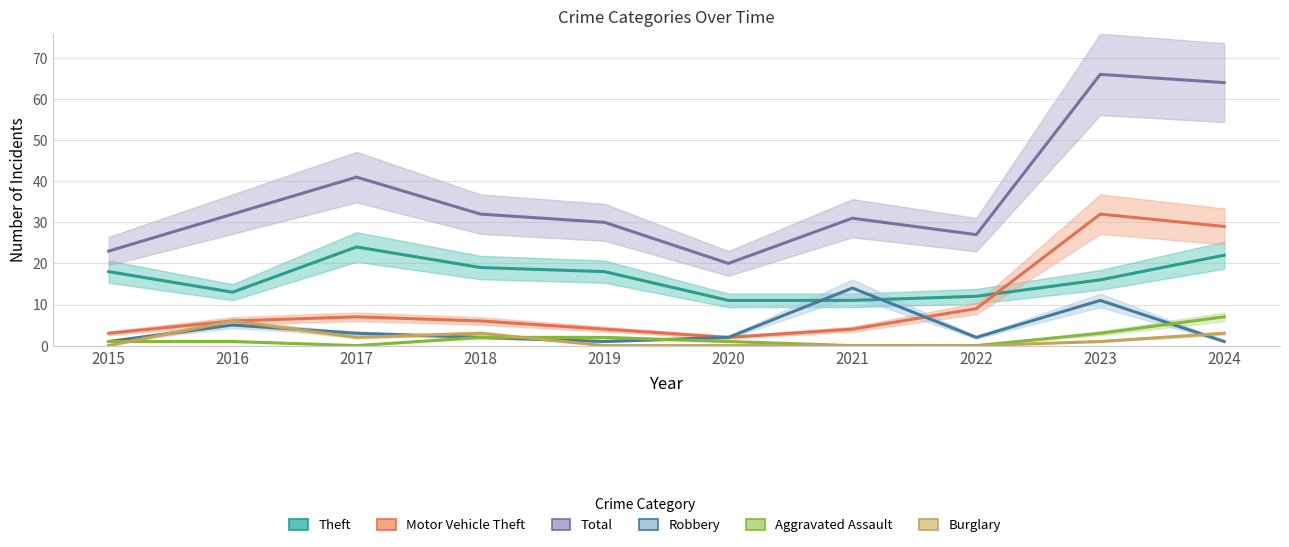

Where is the first local minimum for Theft?

2016